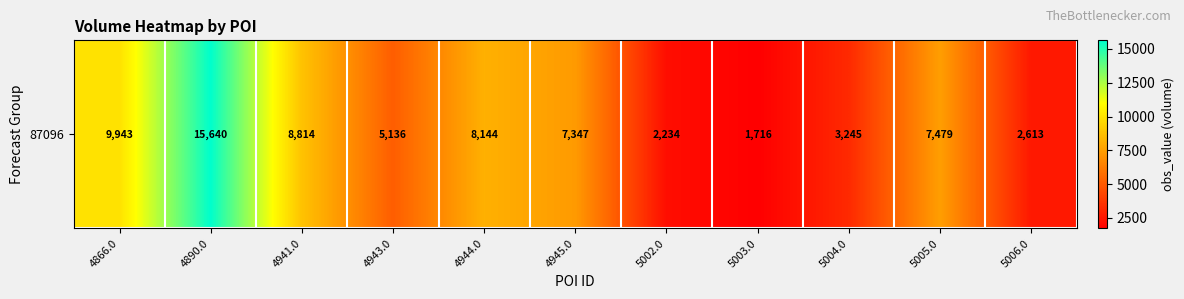

How many series are shown in this chart?

1